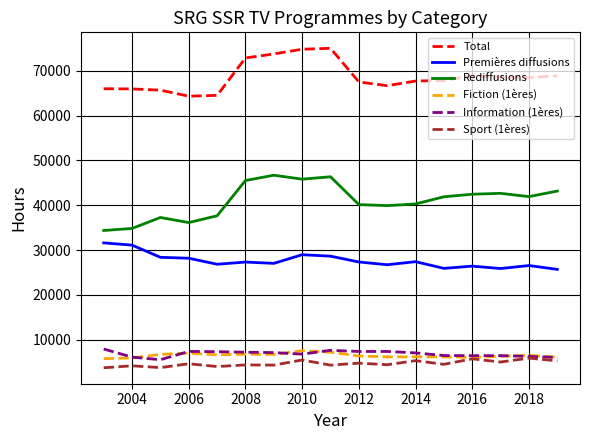

True or false: Rediffusions and Total cross at least once.

False